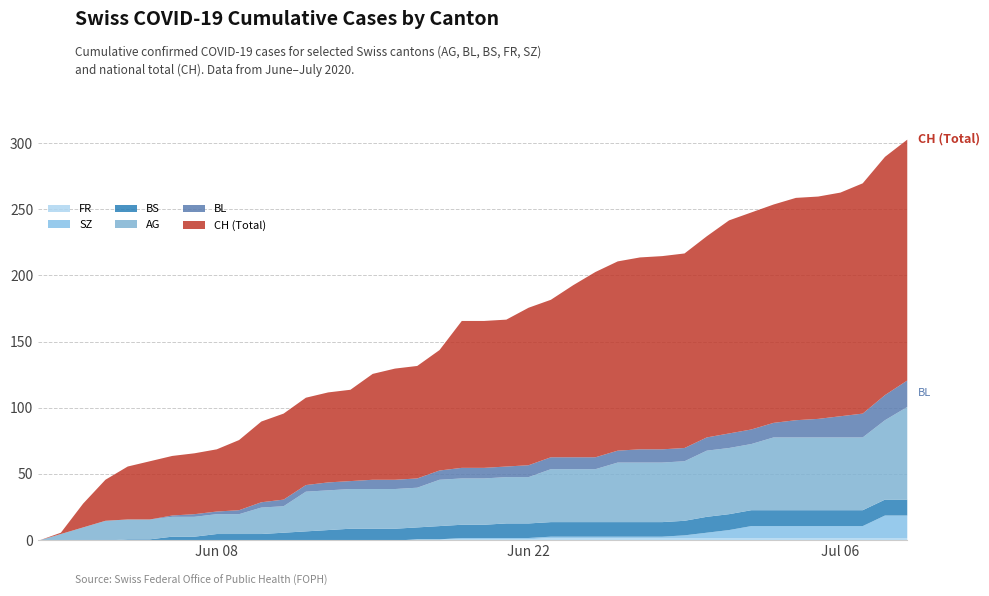

What is the sum of the BL values at 2020-06-01 and 2020-07-01?

11